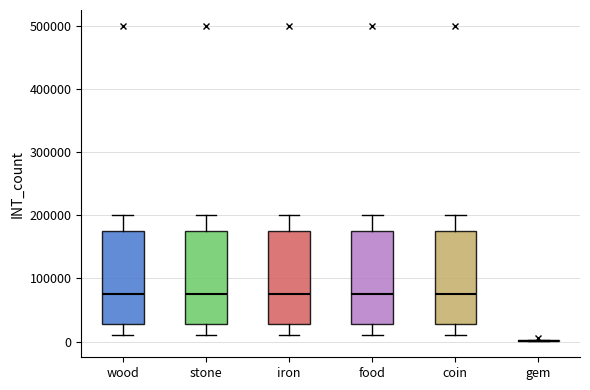

Reading left to right, read every box against the y-axis: the position of its median line, the range the box covers, and the ends of its whiskers. The values are not printed on the chart, so give them approximately, as read against the axis.

wood: median 80000, box 30000 to 180000, whiskers 10000 to 200000
stone: median 80000, box 30000 to 180000, whiskers 10000 to 200000
iron: median 80000, box 30000 to 180000, whiskers 10000 to 200000
food: median 80000, box 30000 to 180000, whiskers 10000 to 200000
coin: median 80000, box 30000 to 180000, whiskers 10000 to 200000
gem: box collapsed to a line at 0, whiskers 0 to 0